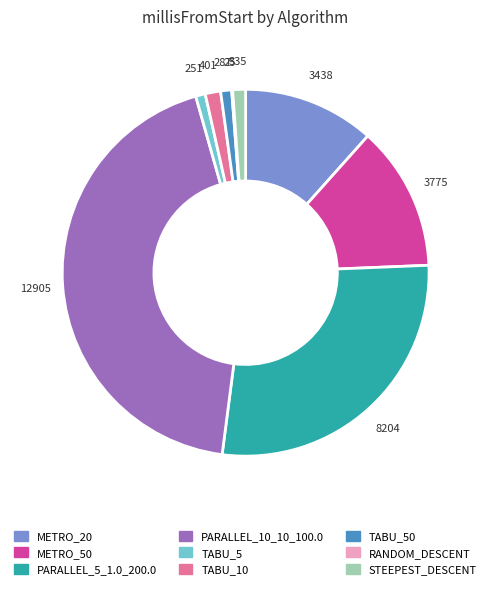

The PARALLEL_5_1.0_200.0 slice represents 19% of the pie. True or false?

False